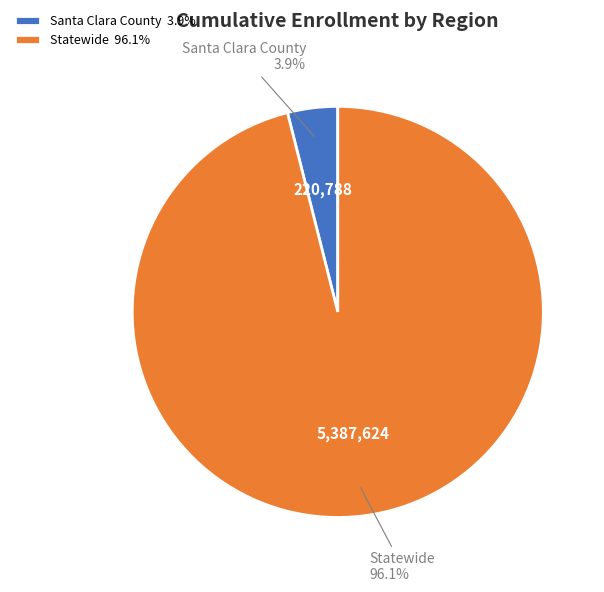

Is there any slice that represents more than half of the pie?

Yes